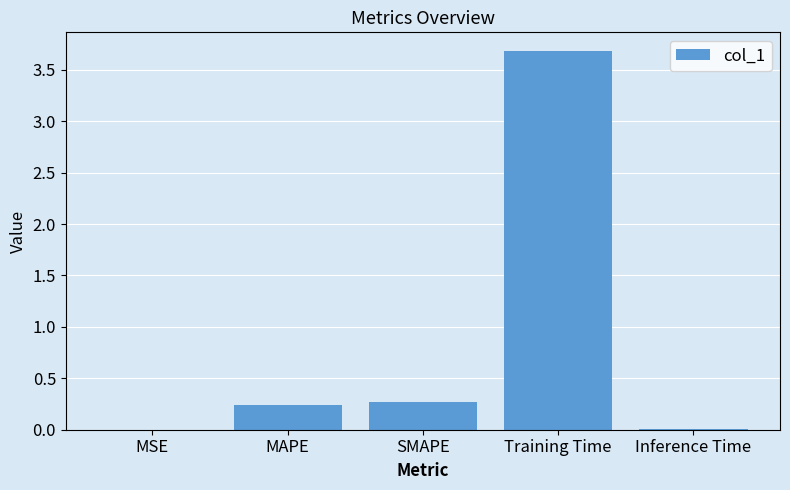

Between Training Time and SMAPE, which is larger?

Training Time